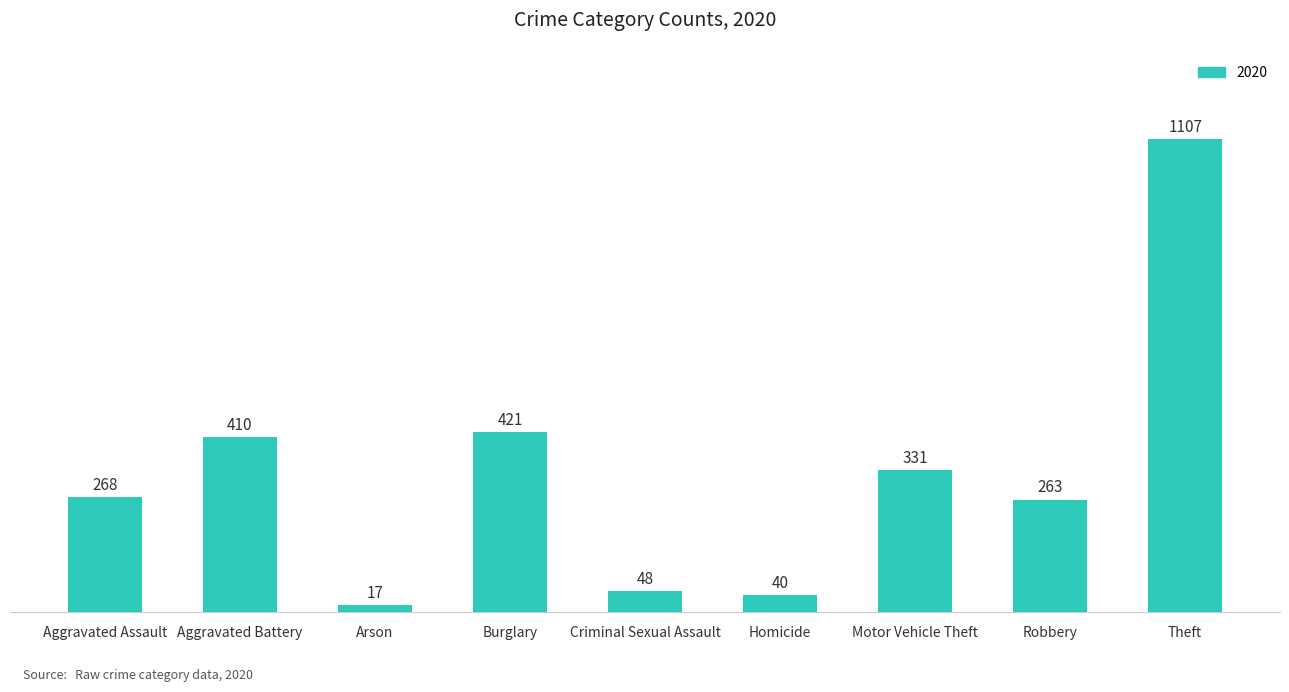

What is the approximate value at Theft?

1107